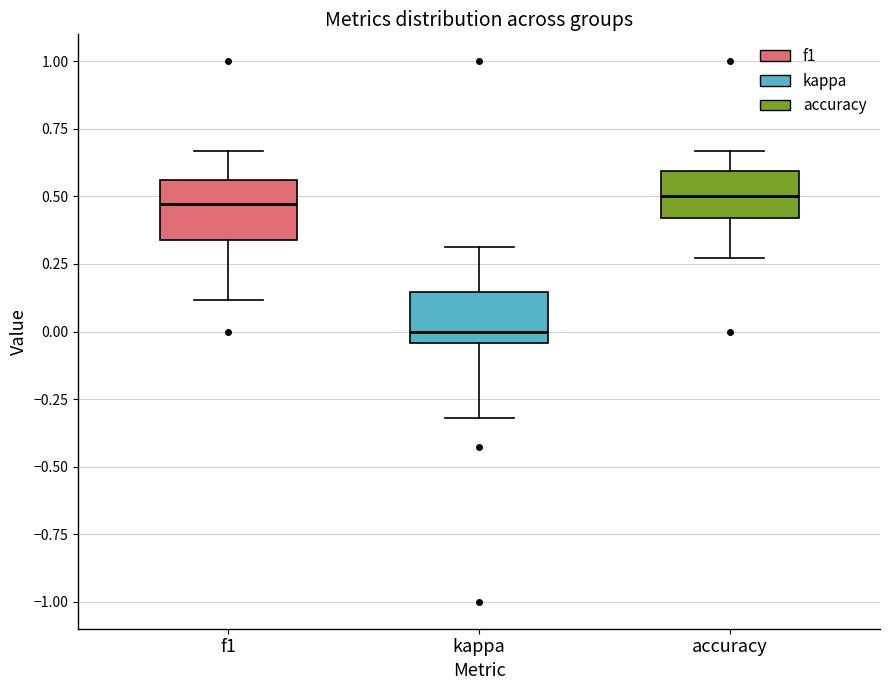

Reading left to right, read every box against the y-axis: the position of its median line, the range the box covers, and the ends of its whiskers. The values are not printed on the chart, so give them approximately, as read against the axis.

f1: median 0.45, box 0.35 to 0.55, whiskers 0.10 to 0.65
kappa: median 0.00, box -0.05 to 0.15, whiskers -0.30 to 0.30
accuracy: median 0.50, box 0.40 to 0.60, whiskers 0.25 to 0.65